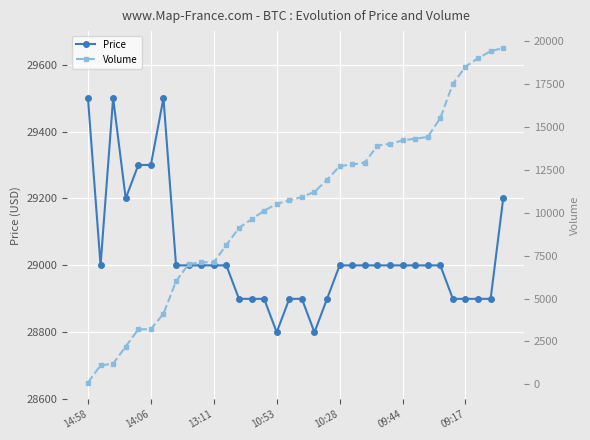

List the series in order of their overall mean, highest first.

Price, Volume